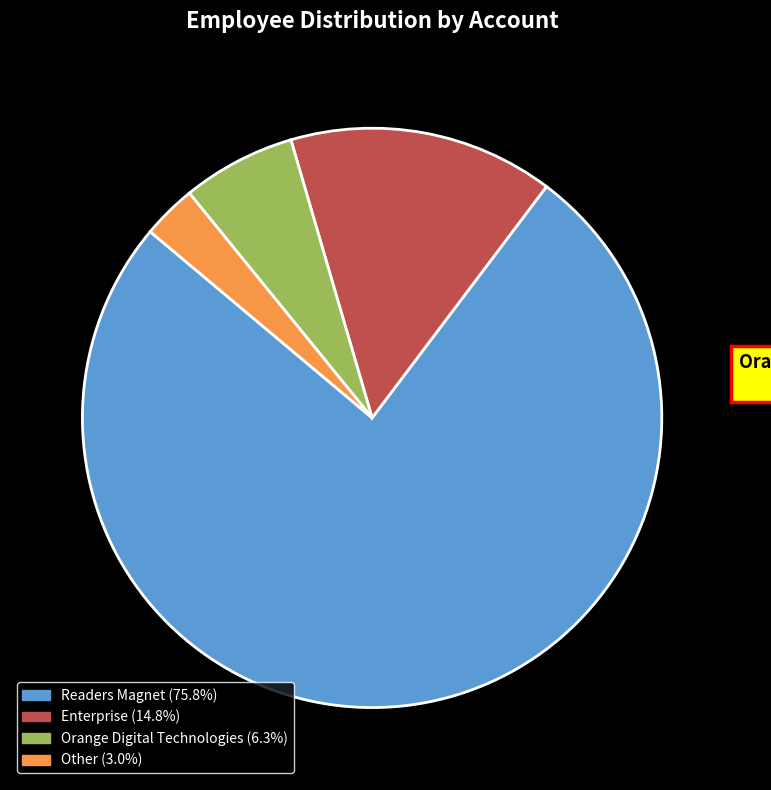

Rank the categories by value from highest to lowest.

Readers Magnet, Enterprise, Orange Digital Technologies, Other